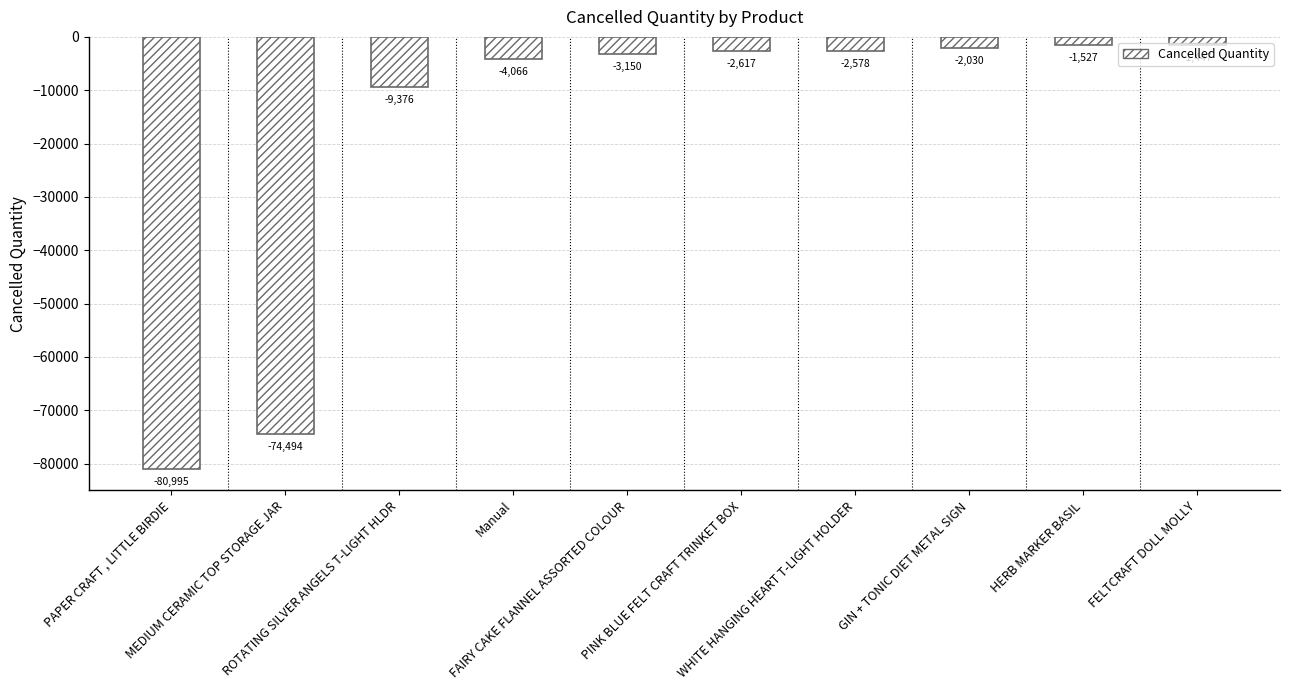

The value at MEDIUM CERAMIC TOP STORAGE JAR is -74494. True or false?

True